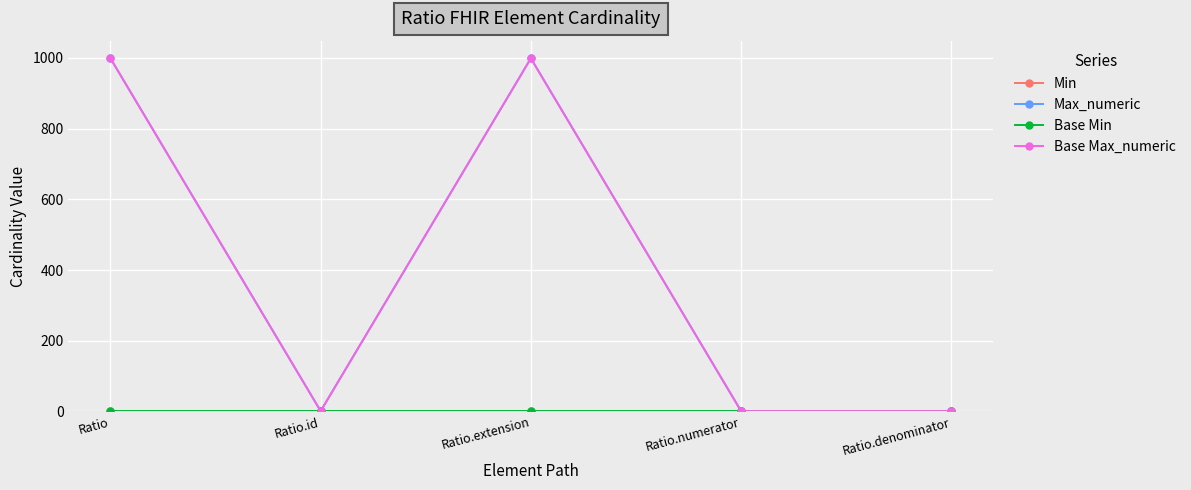

What is the label of the 5th point from the left?

Ratio.denominator